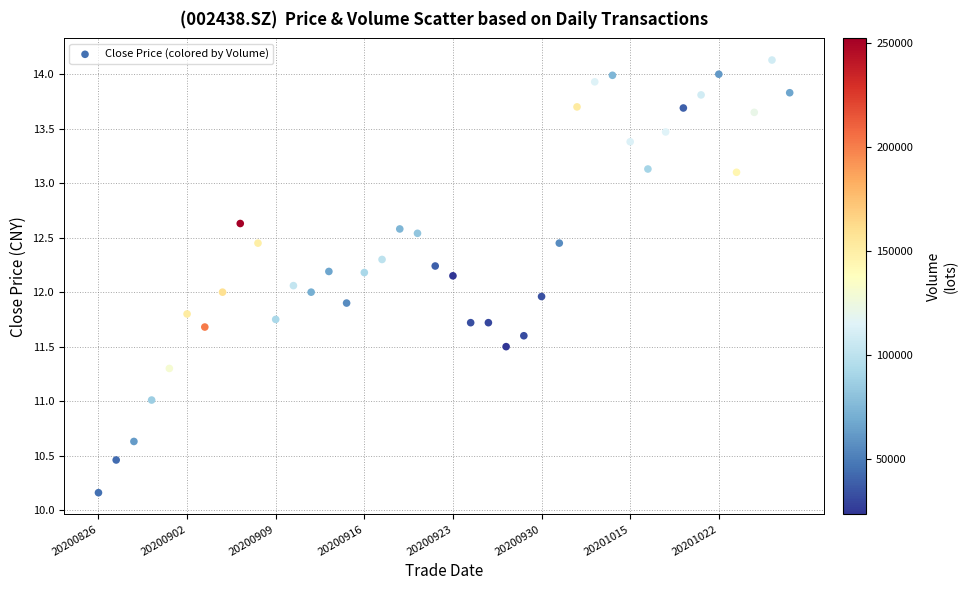

What is the range of Y values (max minus min)?

4.0